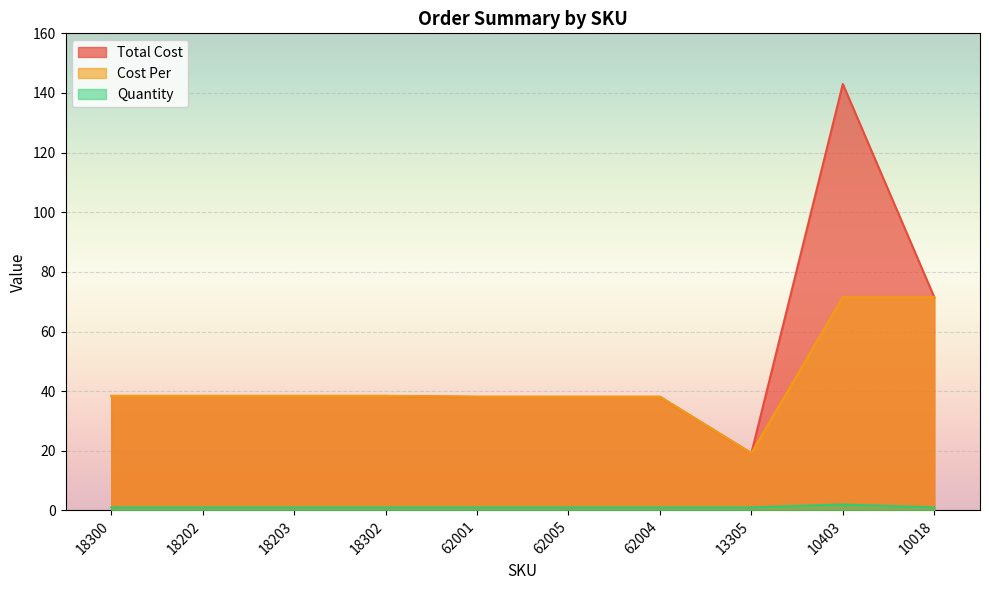

How many values in the Quantity series exceed 1?

1